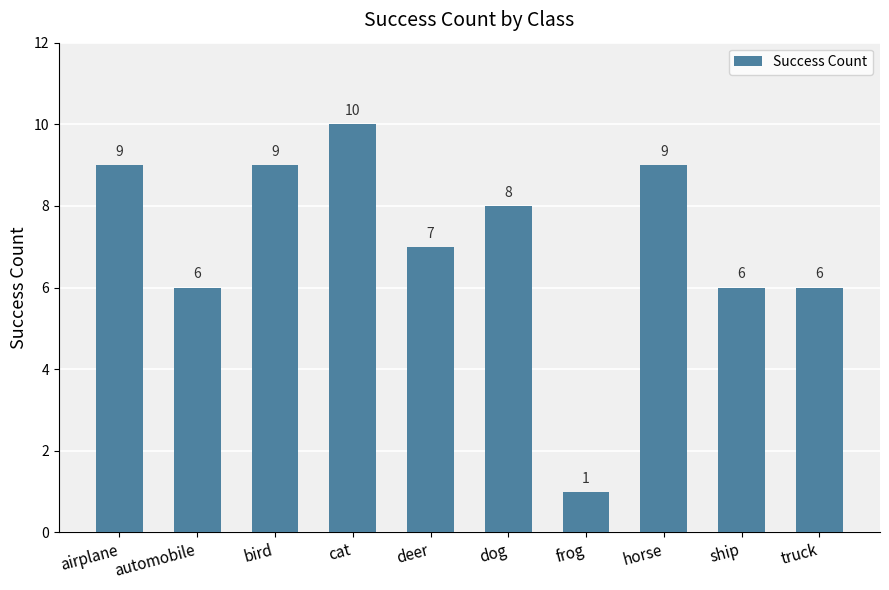

Reading left to right, list all the values displayed in this chart.

9	6	9	10	7	8	1	9	6	6